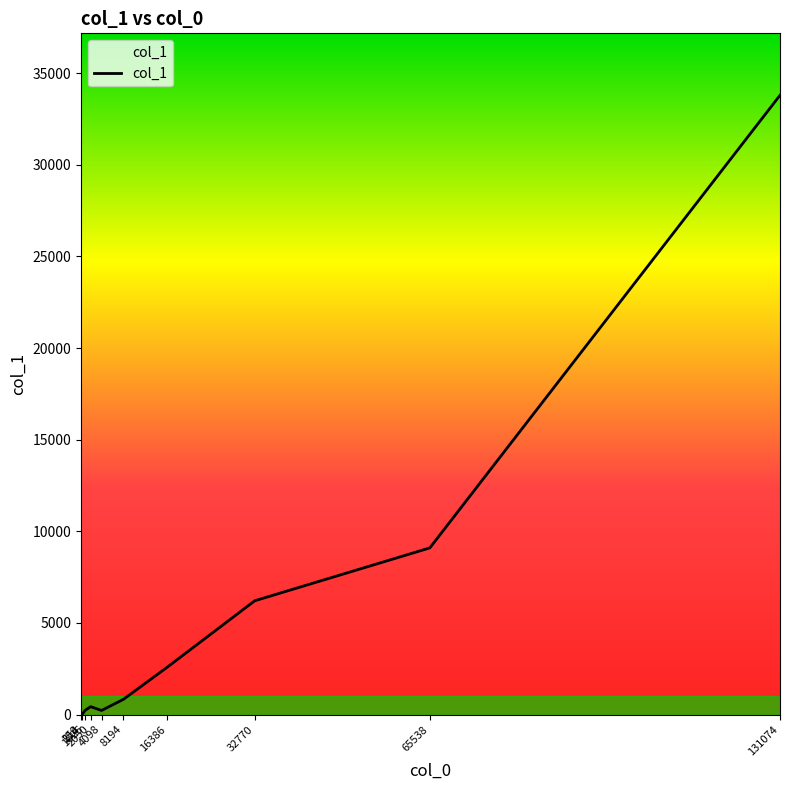

What is the greatest value displayed?

33792